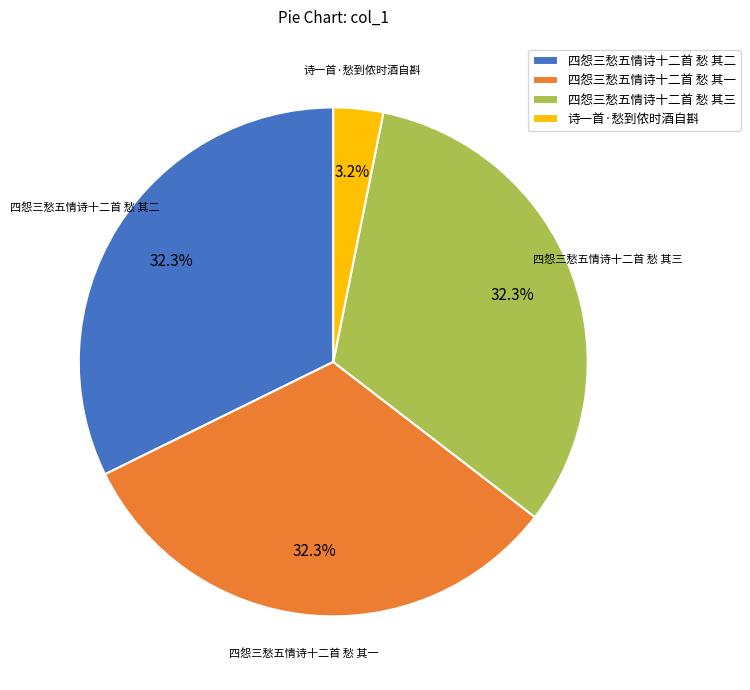

Which slice is the smallest?

诗一首·愁到侬时酒自斟